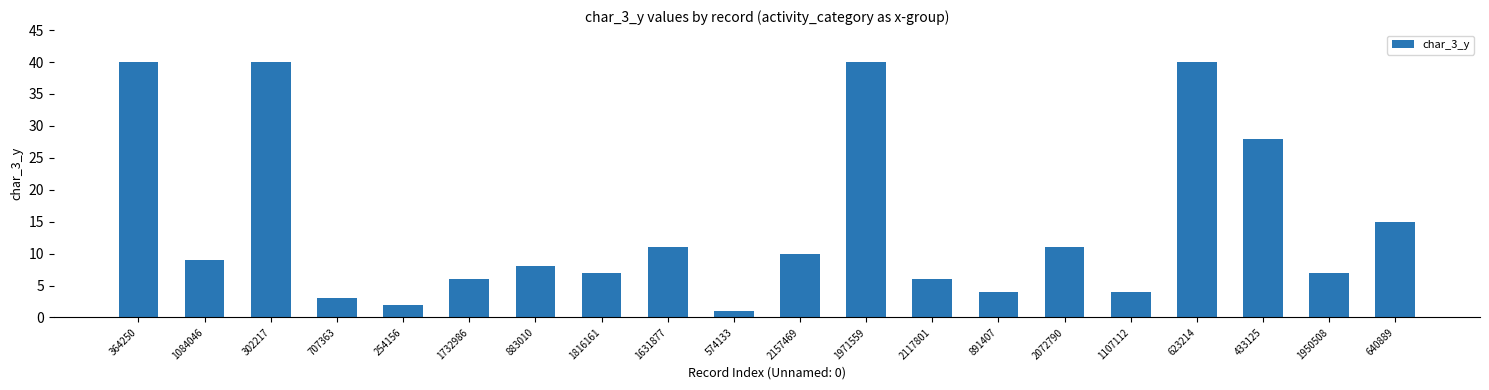

What is the maximum value shown in the chart?

40